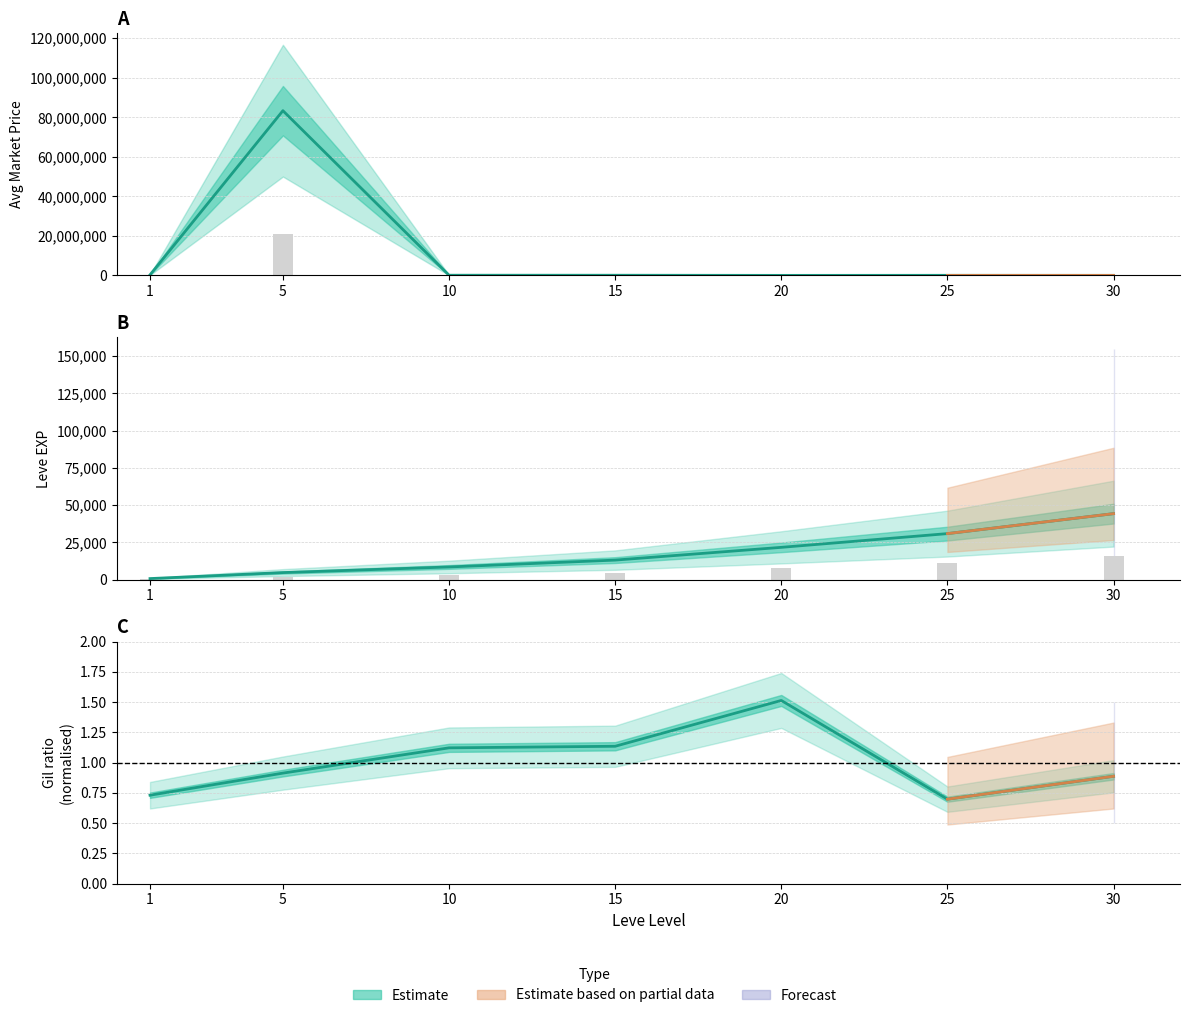

What is the average value of the currentAveragePrice series?

11969888.1